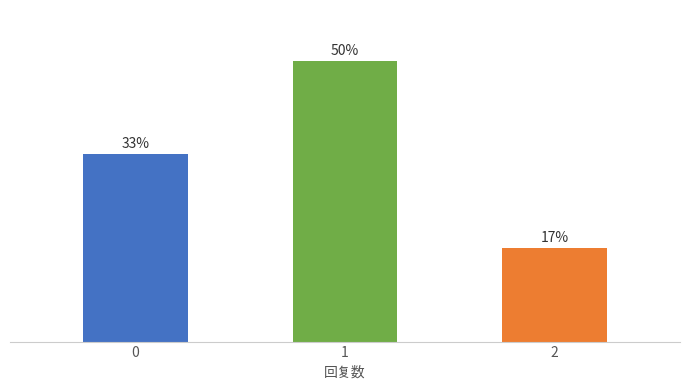

What is the greatest value displayed?

50.0